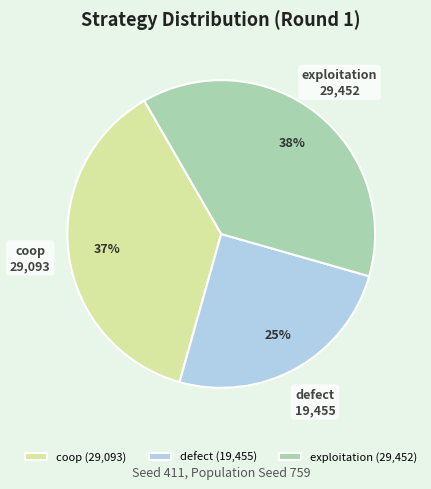

True or false: defect accounts for 25% of the total.

True